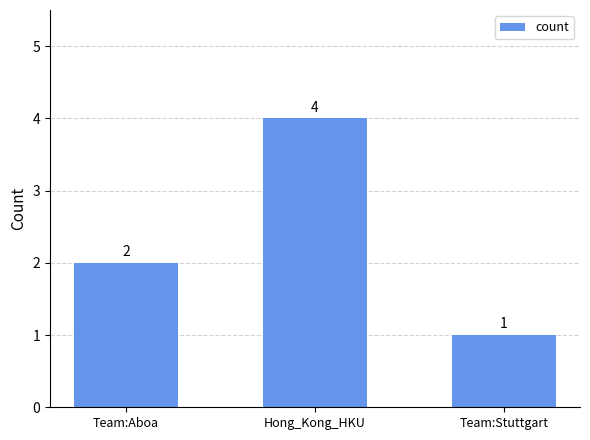

How many bars are there in total?

3